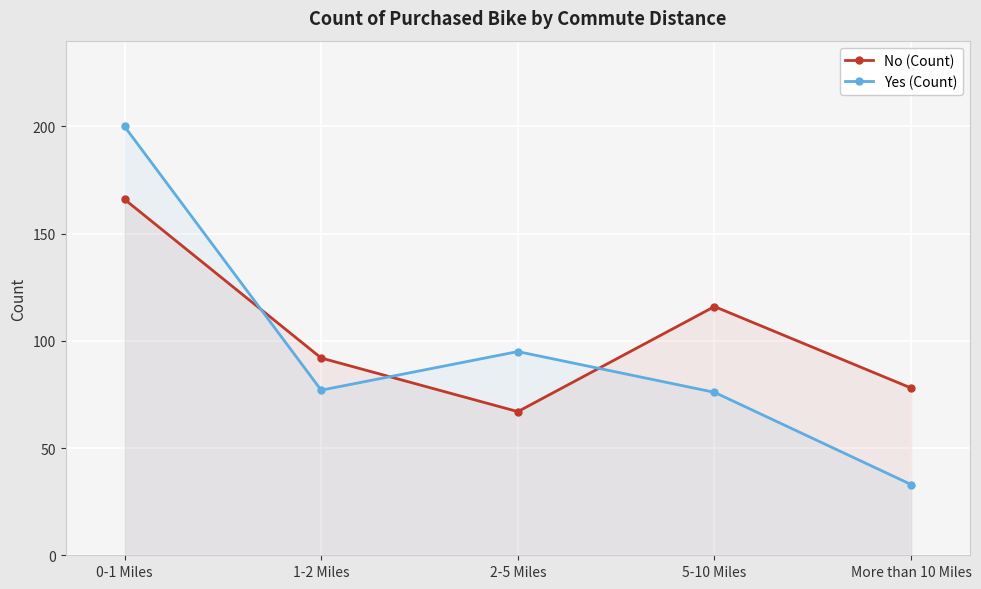

Reading left to right, what are all the values shown in this chart?

No (Count): 0-1 Miles=166	1-2 Miles=92	2-5 Miles=67	5-10 Miles=116	More than 10 Miles=78
Yes (Count): 0-1 Miles=200	1-2 Miles=77	2-5 Miles=95	5-10 Miles=76	More than 10 Miles=33